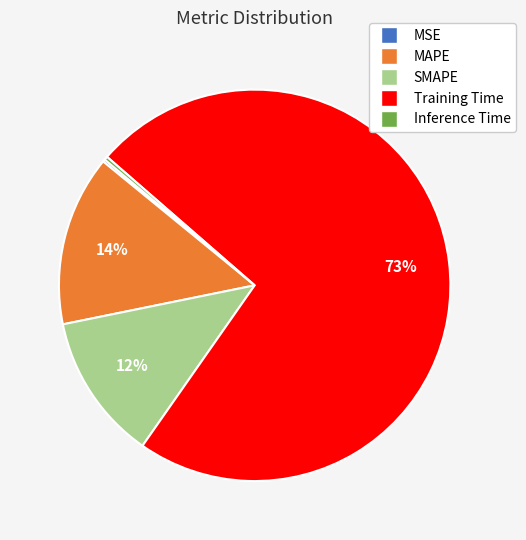

To the nearest percent, what portion does SMAPE represent?

12%